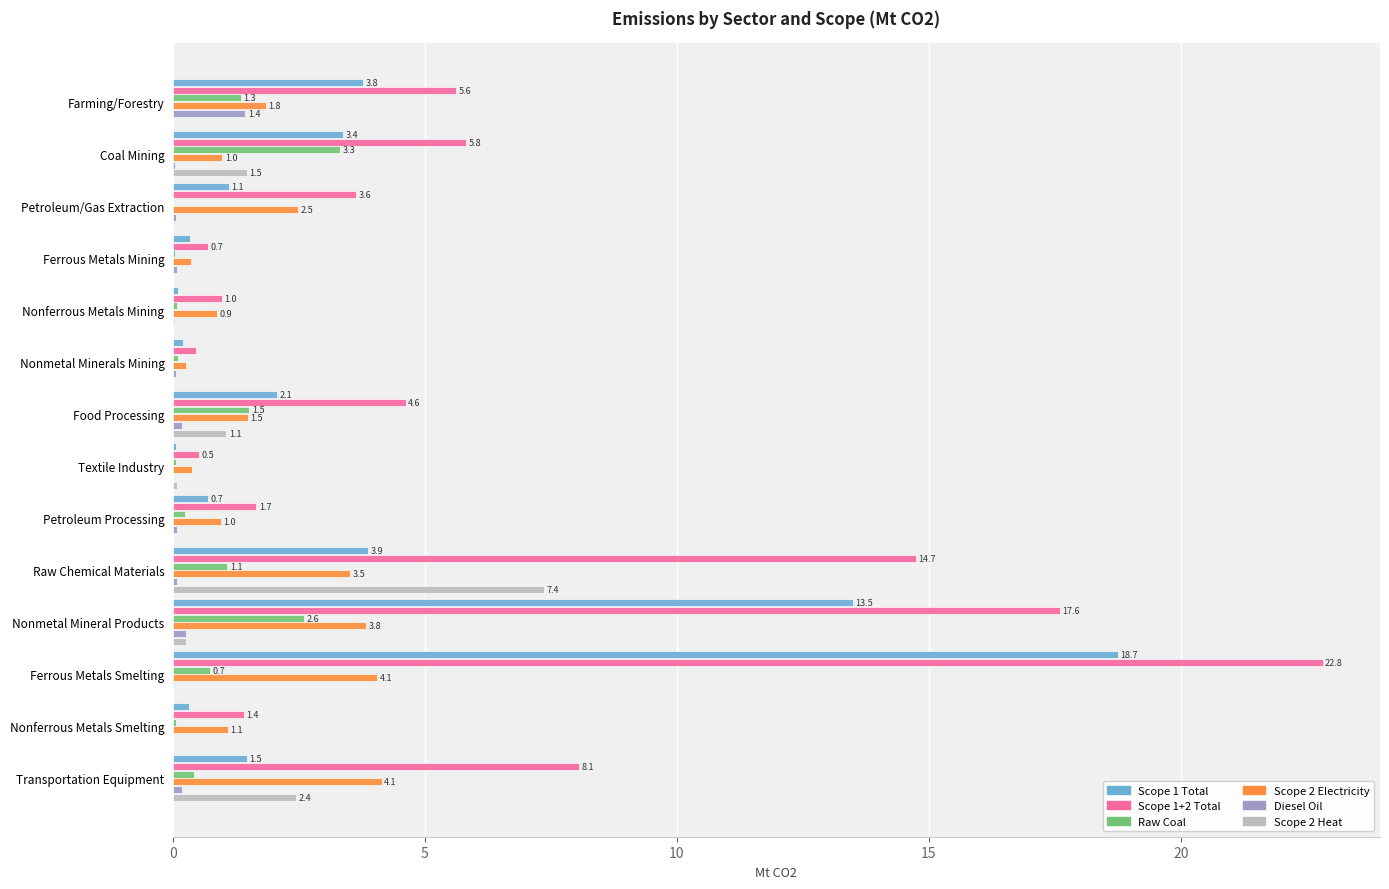

Between Petroleum/Gas Extraction and Ferrous Metals Smelting, which series saw the biggest shift?

Scope 1+2 Total